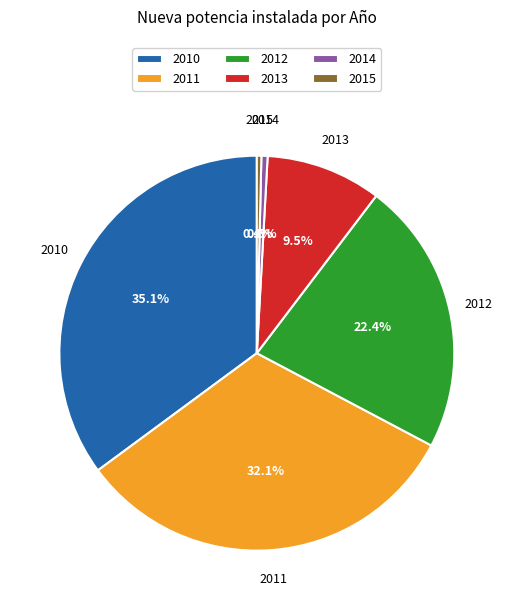

What percentage is the 2010 slice, to the nearest percent?

35%